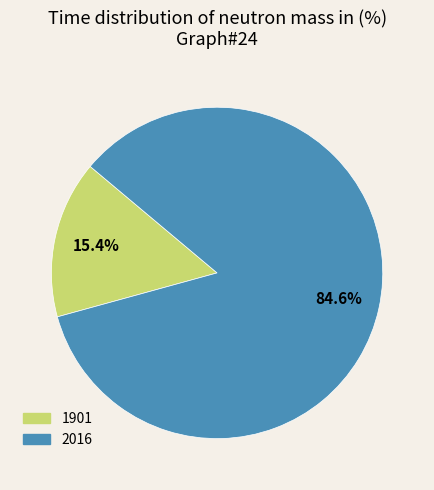

Which category accounts for the majority?

2016